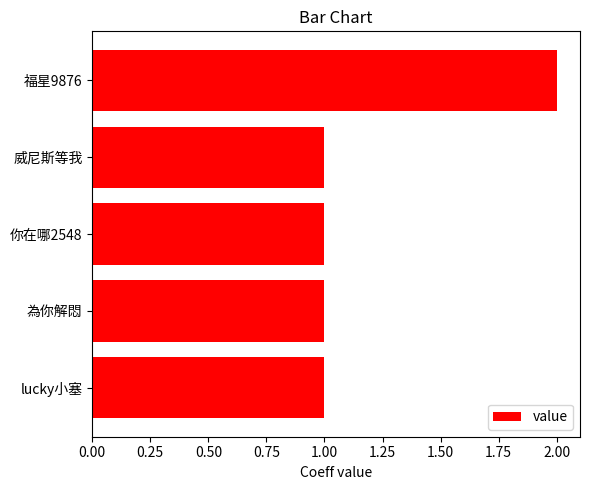

What is the smallest value displayed?

1